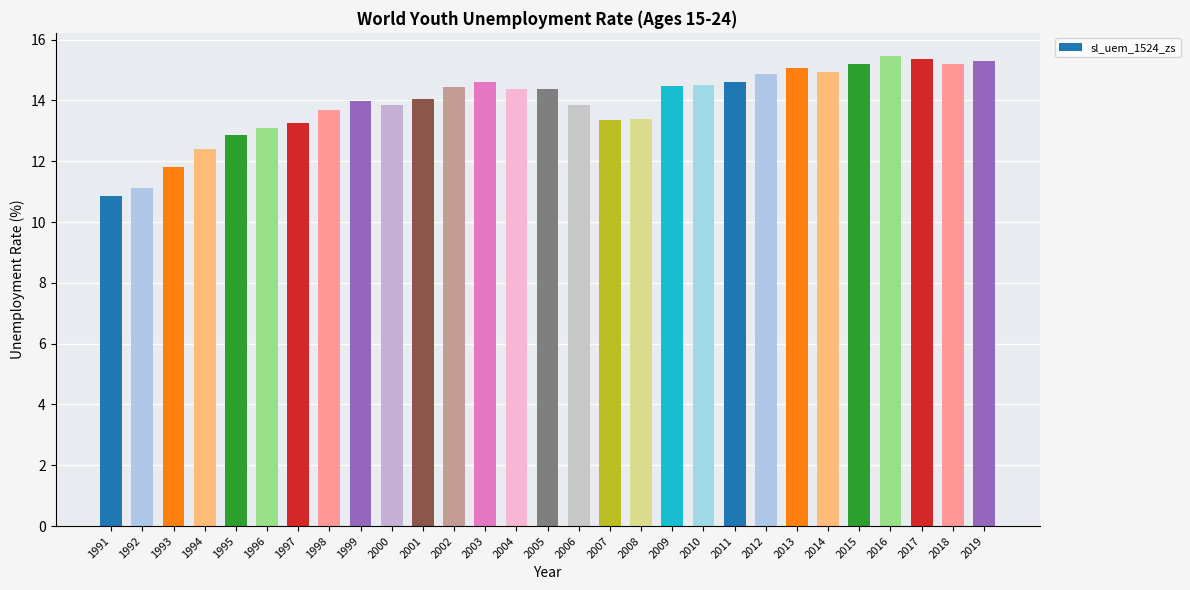

What is the difference between the second highest and minimum values?

4.5